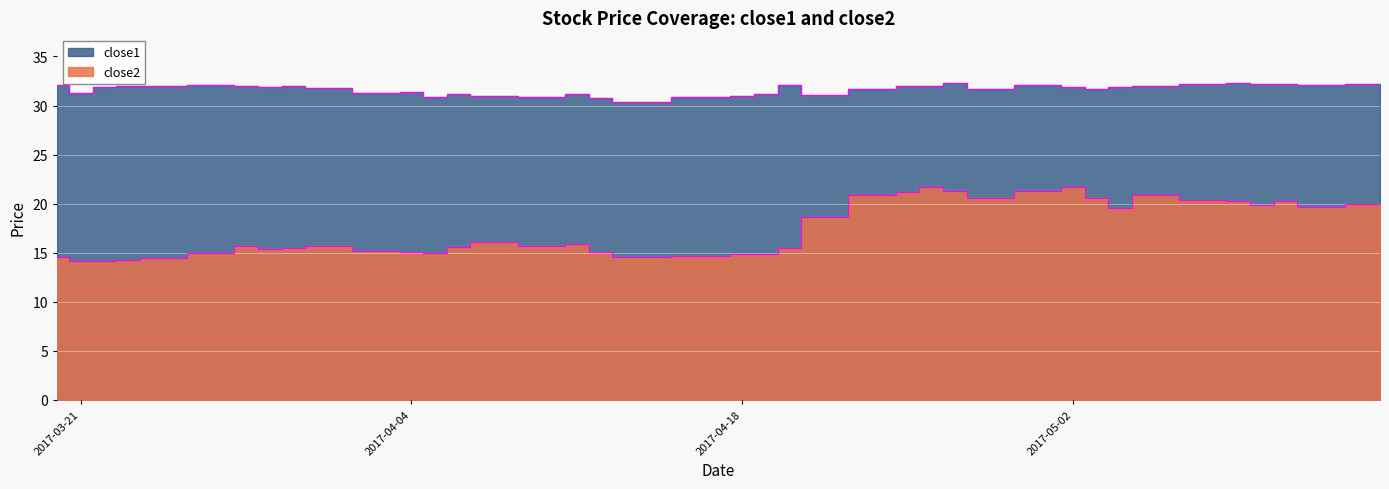

Is it true that close1 equals 56.4 at 32?

False